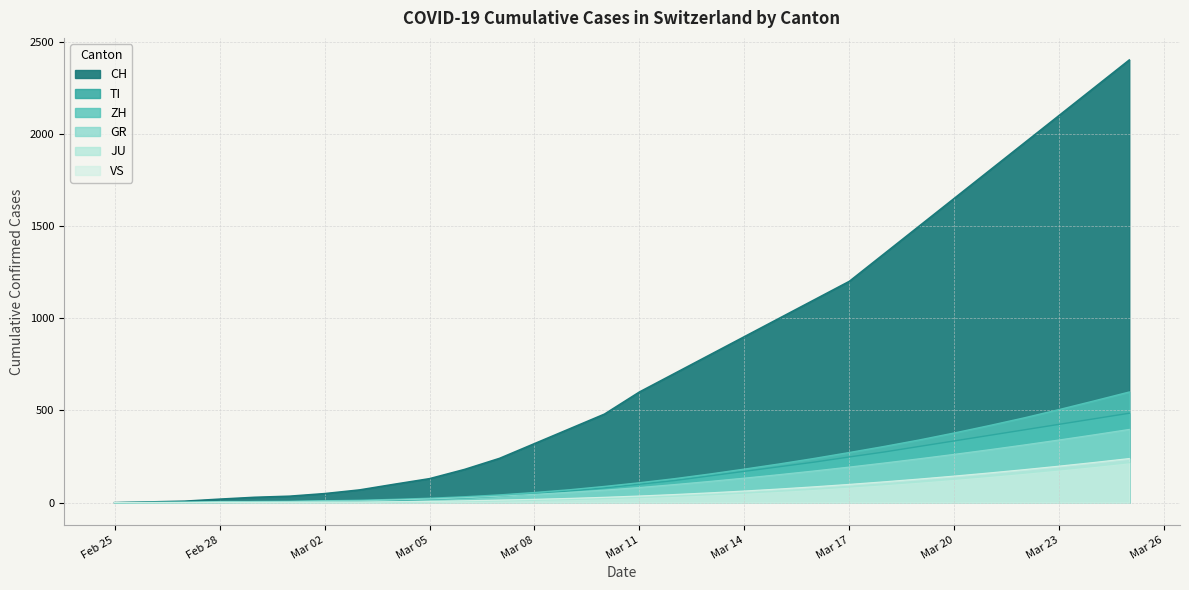

Rank the categories by CH value from lowest to highest.

2020-02-25, 2020-02-26, 2020-02-27, 2020-02-28, 2020-02-29, 2020-03-01, 2020-03-02, 2020-03-03, 2020-03-04, 2020-03-05, 2020-03-06, 2020-03-07, 2020-03-08, 2020-03-09, 2020-03-10, 2020-03-11, 2020-03-12, 2020-03-13, 2020-03-14, 2020-03-15, 2020-03-16, 2020-03-17, 2020-03-18, 2020-03-19, 2020-03-20, 2020-03-21, 2020-03-22, 2020-03-23, 2020-03-24, 2020-03-25